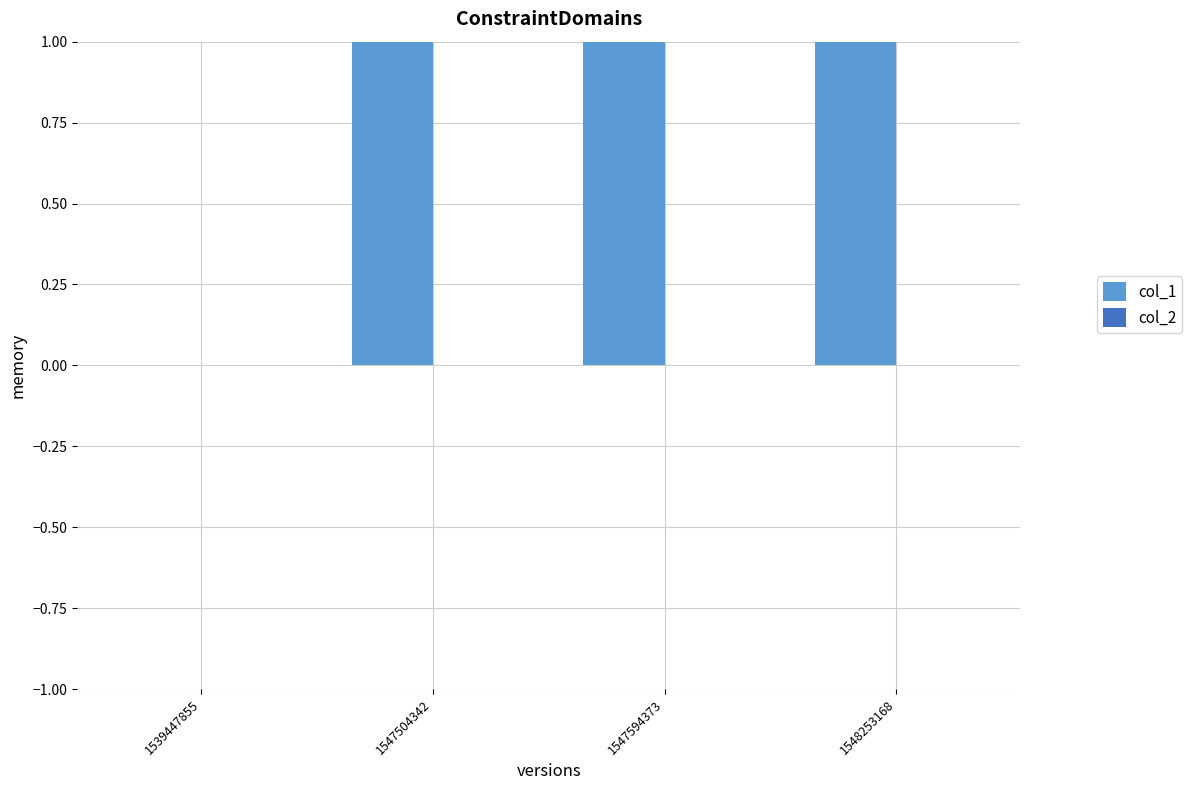

How many bars are there in total?

8